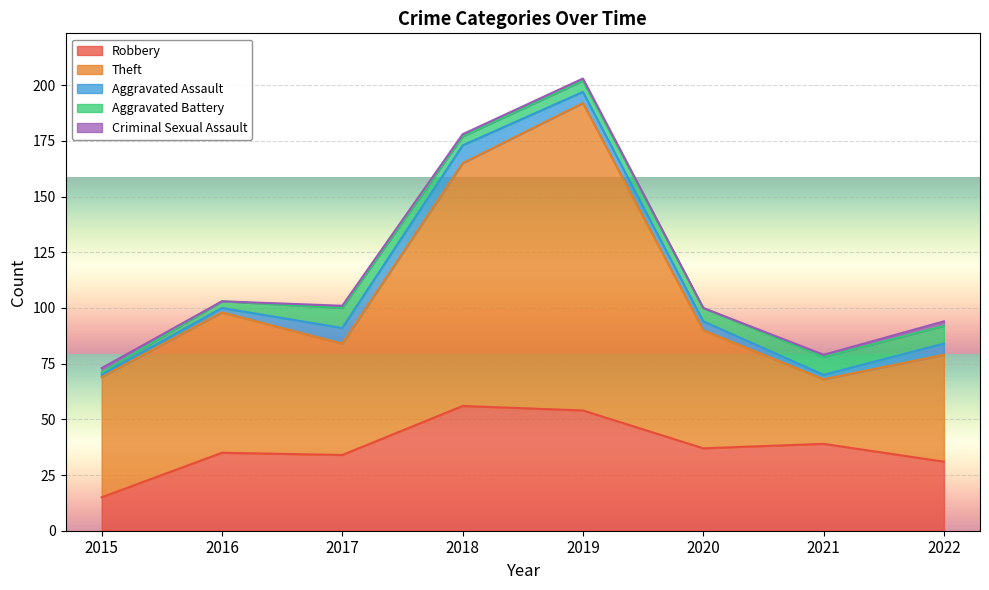

How many interior local valleys does the Criminal Sexual Assault series have?

2